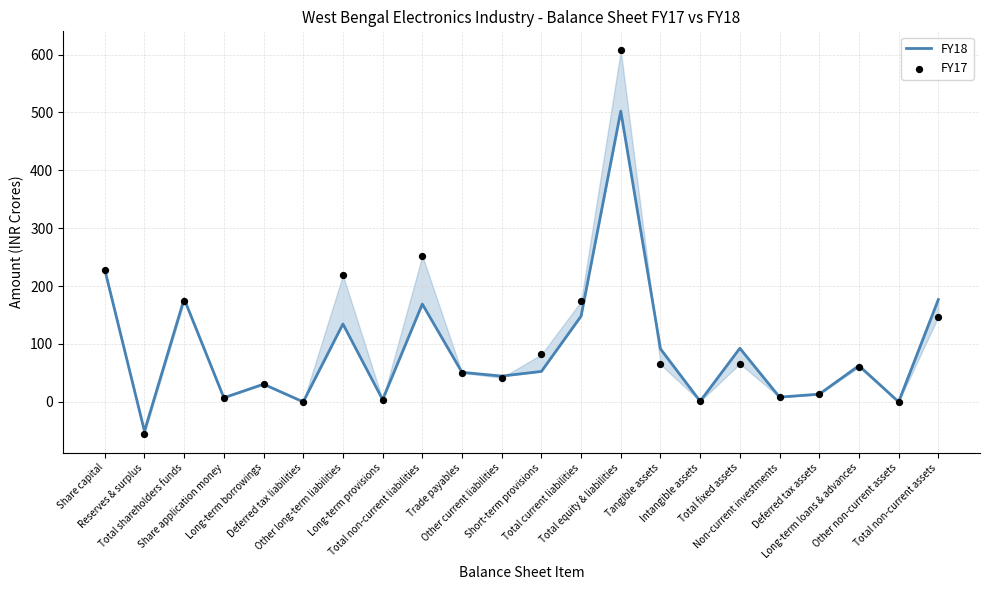

Which series has the largest total across all categories?

FY17